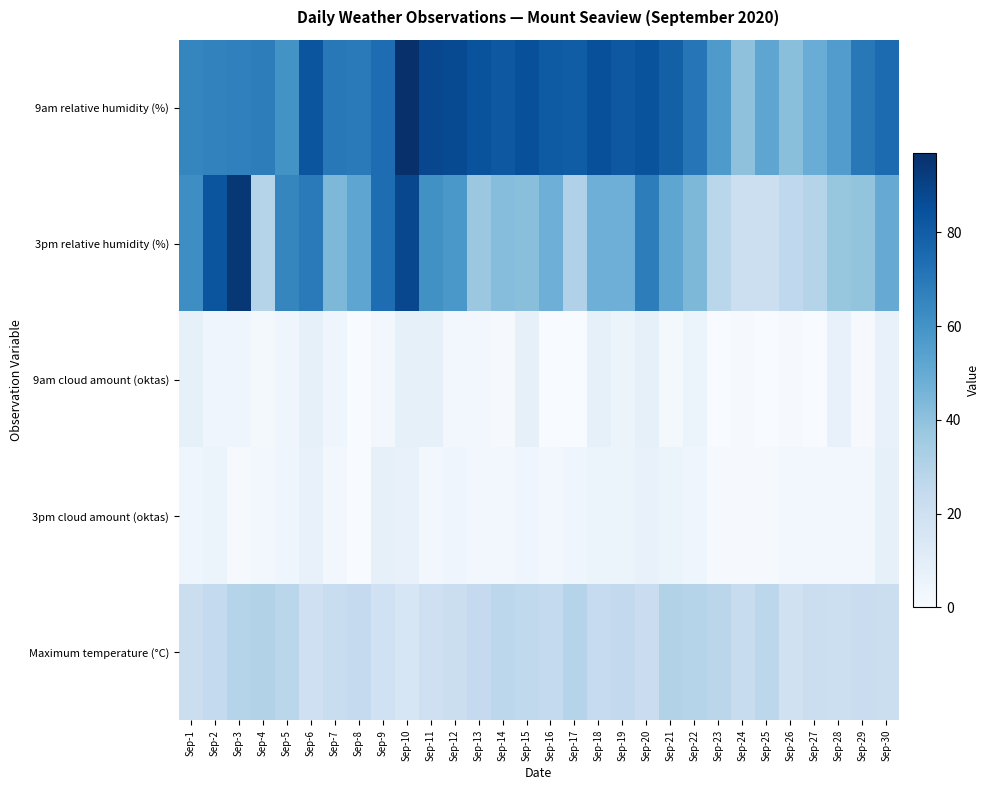

Rank the series at Sep-18 from lowest to highest value.

3pm cloud amount (oktas), 9am cloud amount (oktas), Maximum temperature (°C), 3pm relative humidity (%), 9am relative humidity (%)